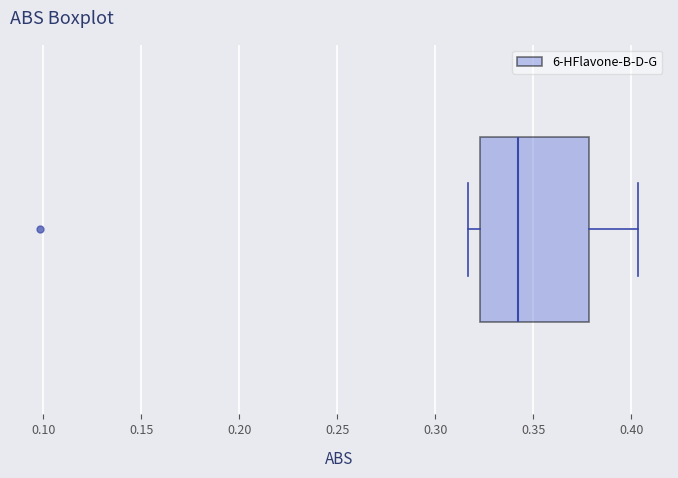

Read this box plot against the x-axis: the position of the median line, the range covered by the box, and the ends of both whiskers. The values are not printed on the chart, so give them approximately, as read against the axis.

median 0.340, box 0.325 to 0.380, whiskers 0.315 to 0.405